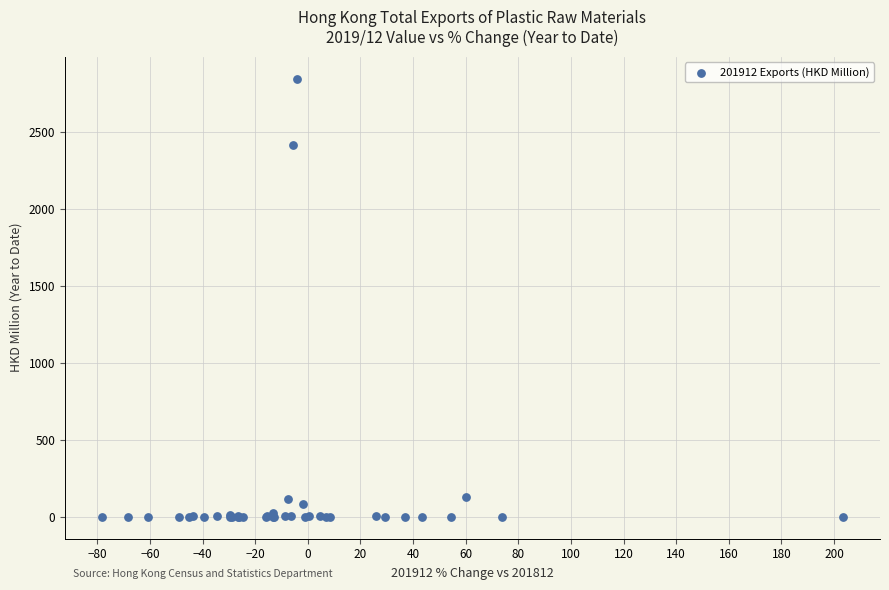

What Y value in the scatter plot is closest to 1423?

2417.8